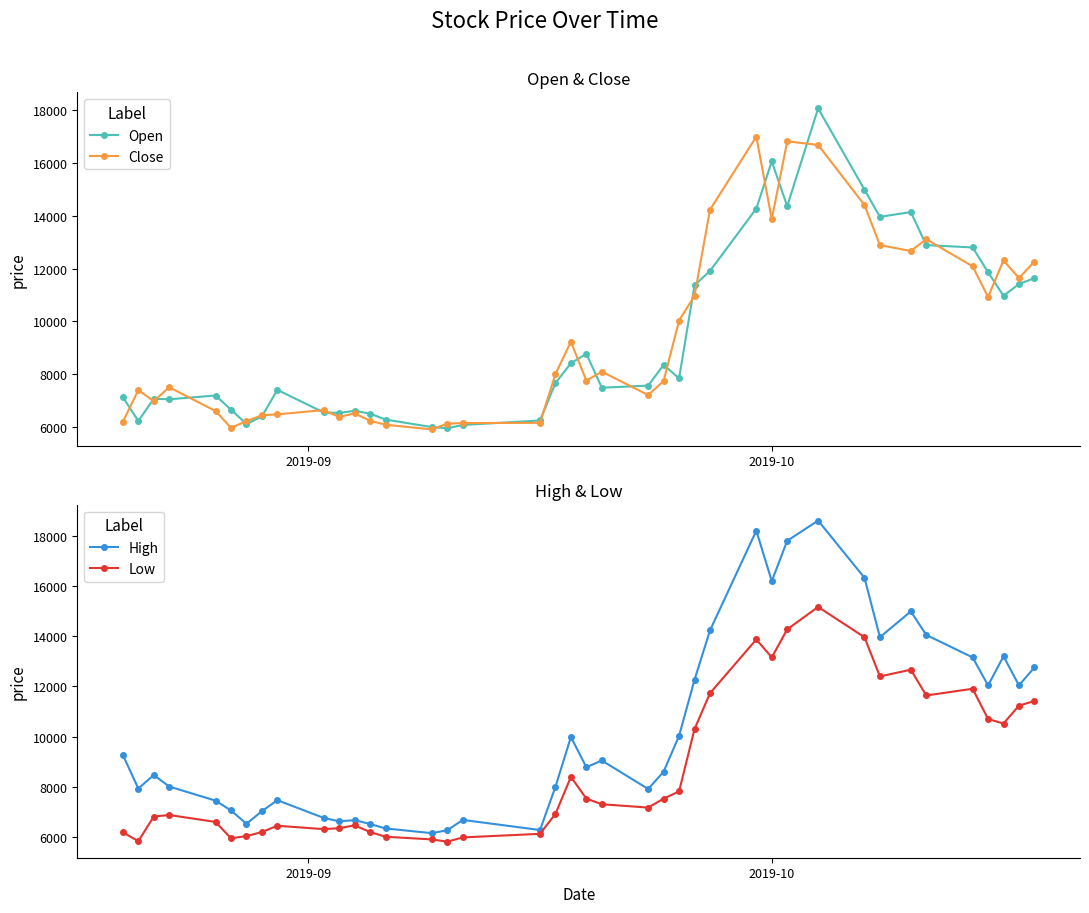

Which series has the largest range (max minus min)?

High